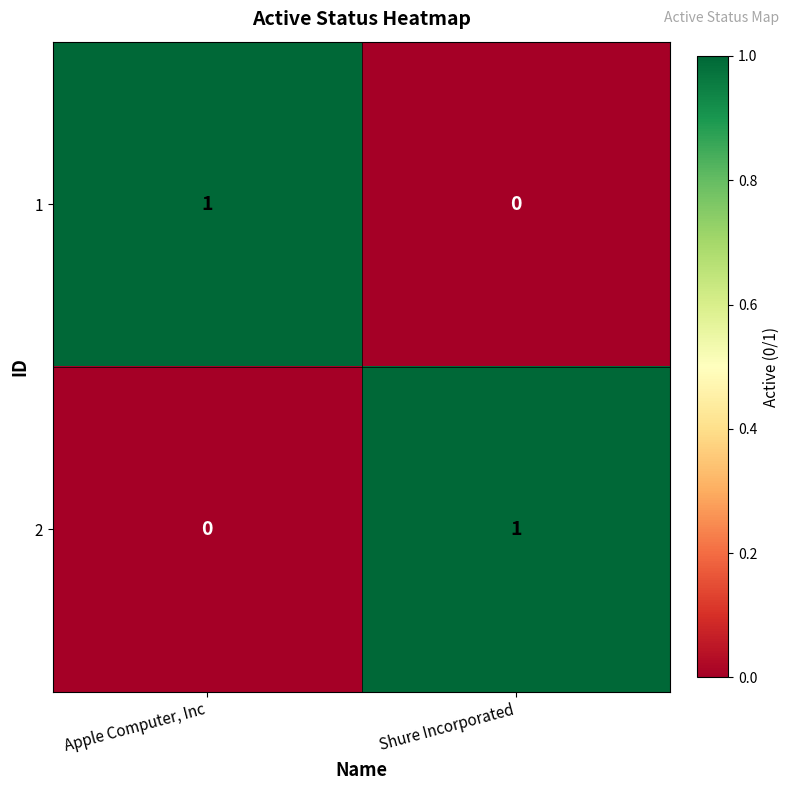

Rank the series at Shure Incorporated from highest to lowest value.

2, 1